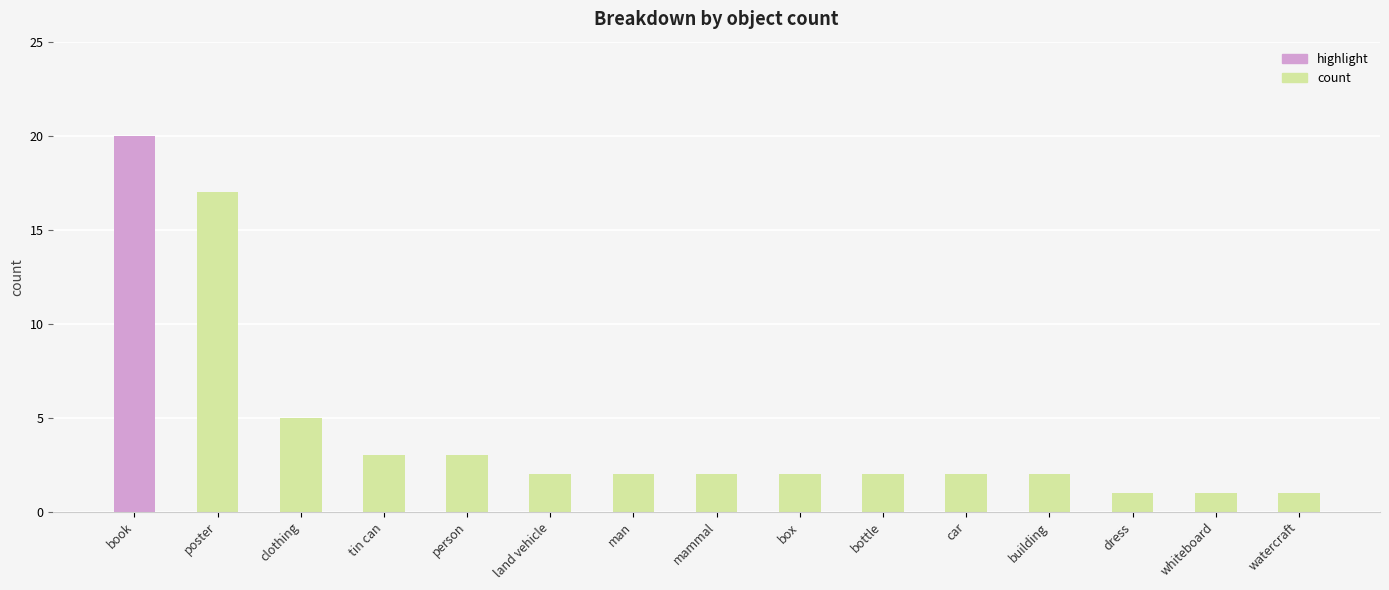

The value at building is 2. True or false?

True